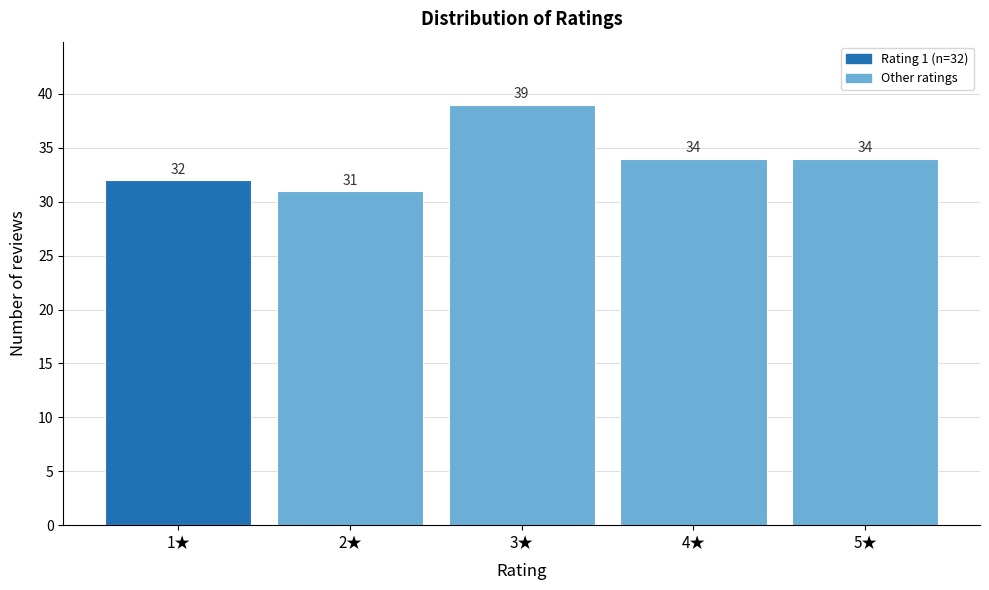

Over which range of the x-axis is the bar tallest?

2.5 to 3.5